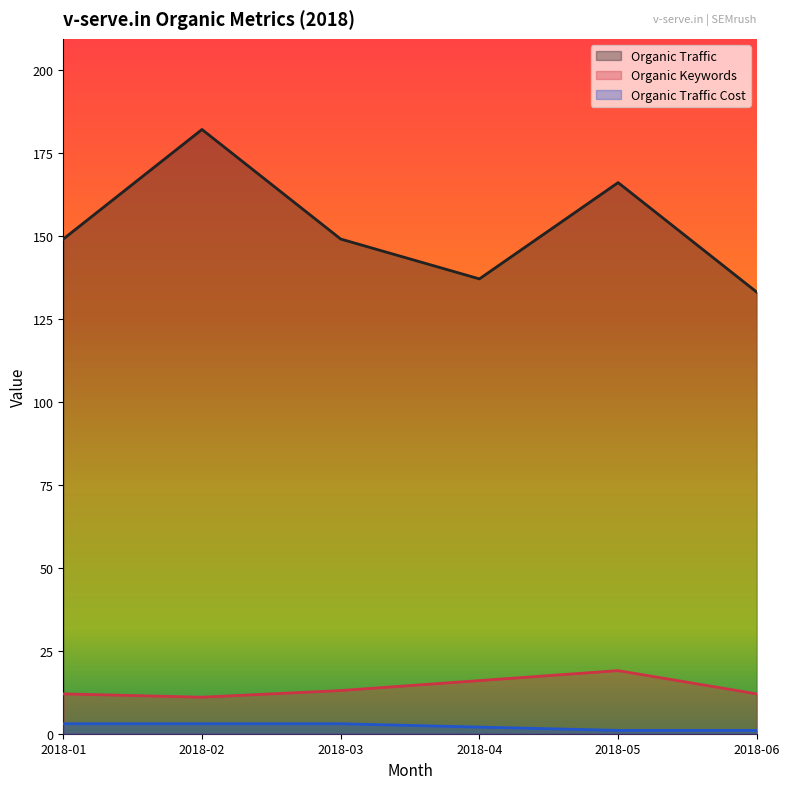

Is the value of Organic Traffic at 2018-05 greater than the value of Organic Keywords at 2018-06?

Yes